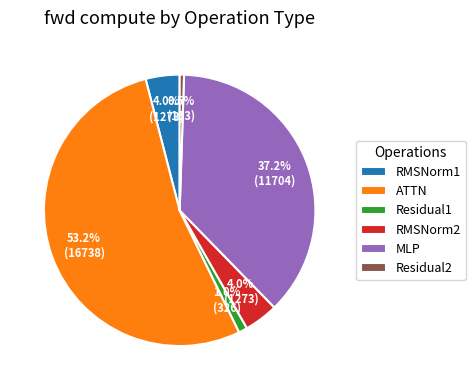

Approximately how many times larger is the value at RMSNorm2 compared to Residual2?

7.8